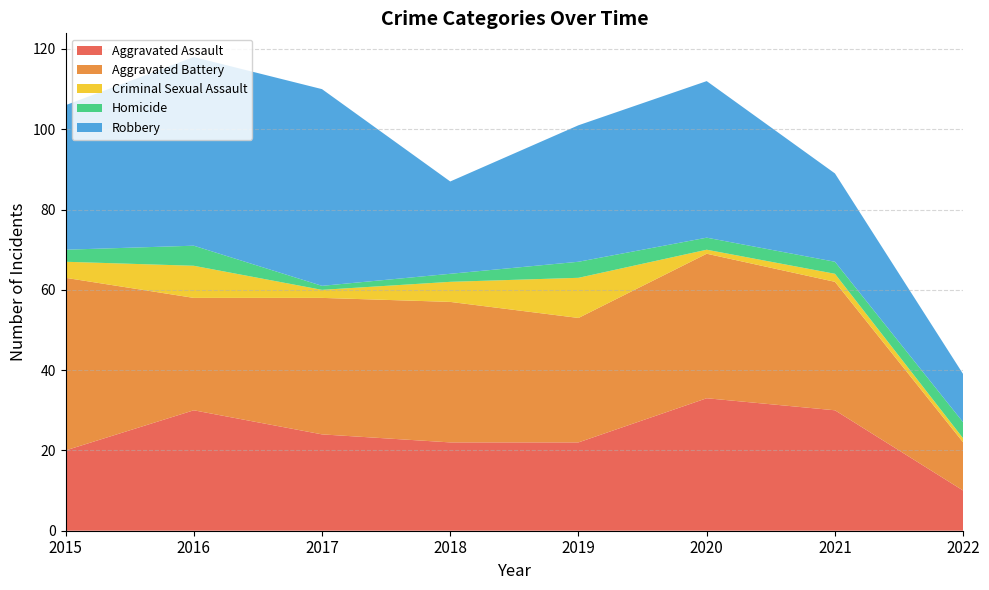

Reading left to right, list all the values displayed in this chart.

Aggravated Assault: 2015=20	2016=30	2017=24	2018=22	2019=22	2020=33	2021=30	2022=10
Aggravated Battery: 2015=43	2016=28	2017=34	2018=35	2019=31	2020=36	2021=32	2022=12
Criminal Sexual Assault: 2015=4	2016=8	2017=2	2018=5	2019=10	2020=1	2021=2	2022=1
Homicide: 2015=3	2016=5	2017=1	2018=2	2019=4	2020=3	2021=3	2022=4
Robbery: 2015=36	2016=47	2017=49	2018=23	2019=34	2020=39	2021=22	2022=12